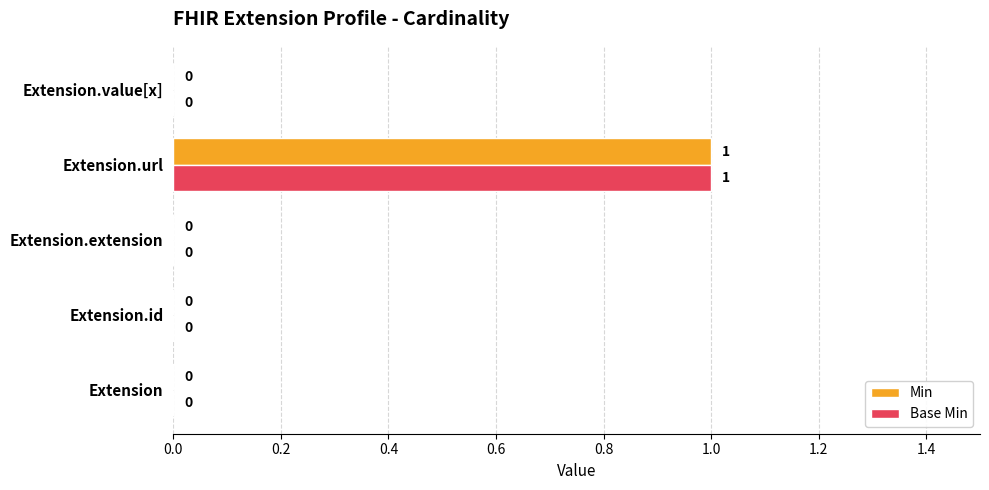

Count the number of data series in this chart.

2